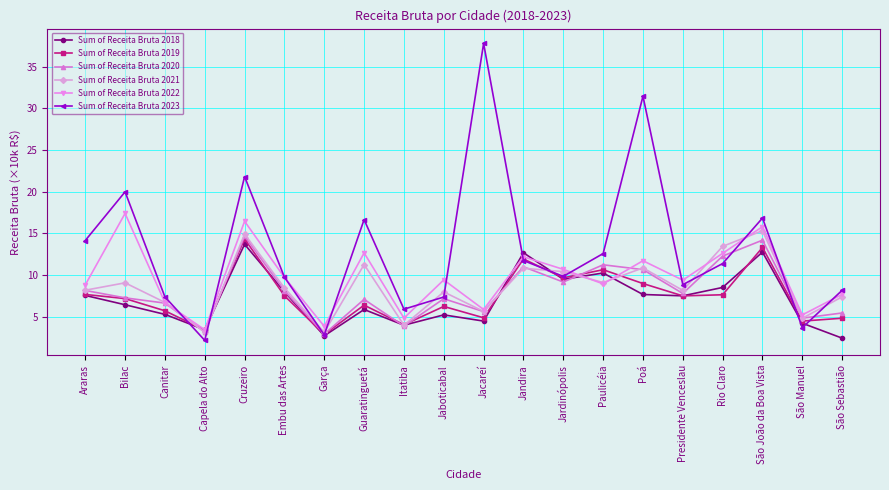

Count the number of data series in this chart.

6